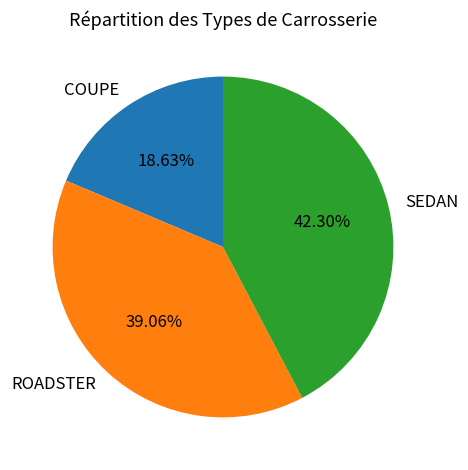

What is the total percentage of ROADSTER and SEDAN?

81.4%